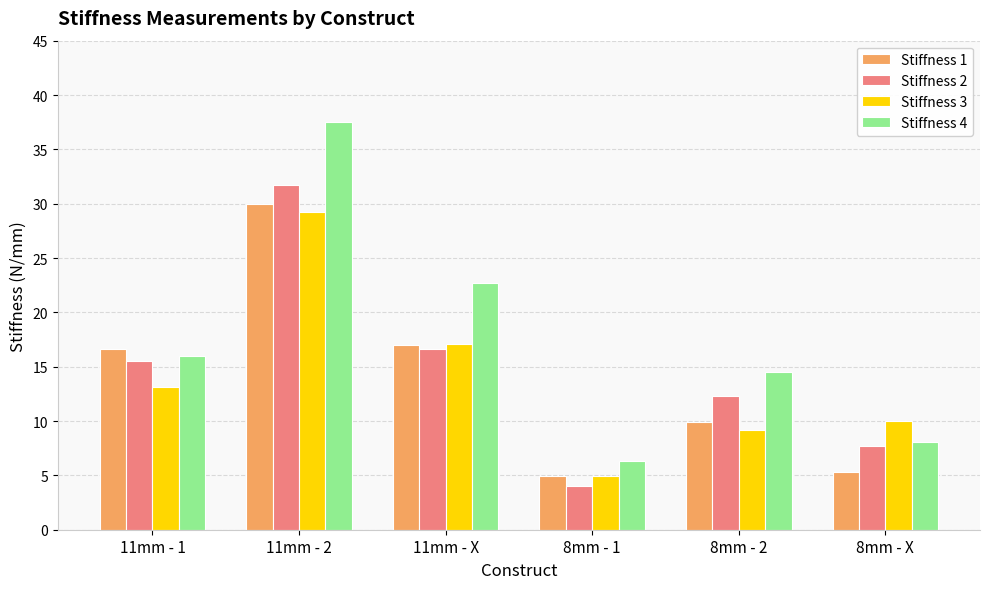

Does the chart contain any negative values?

No